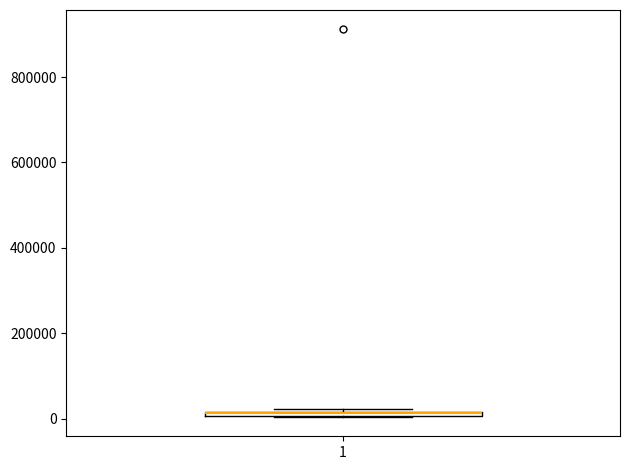

Where is the upper edge of the box at x = 1 on the y-axis? The values are not printed on the chart, so give them approximately, as read against the axis.

20000